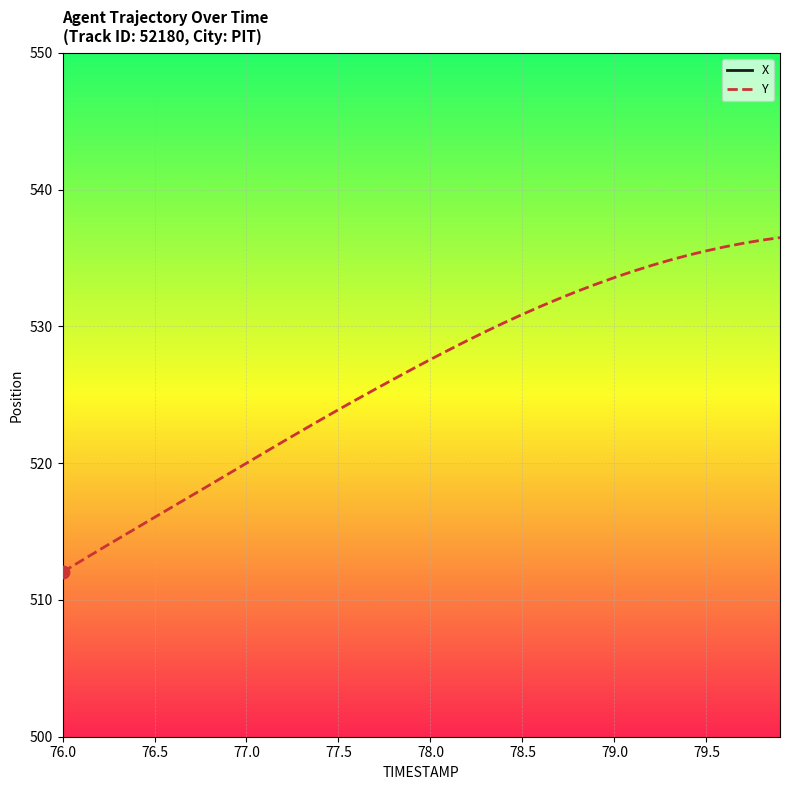

The value of Y at 78.0 is 234.9. True or false?

False